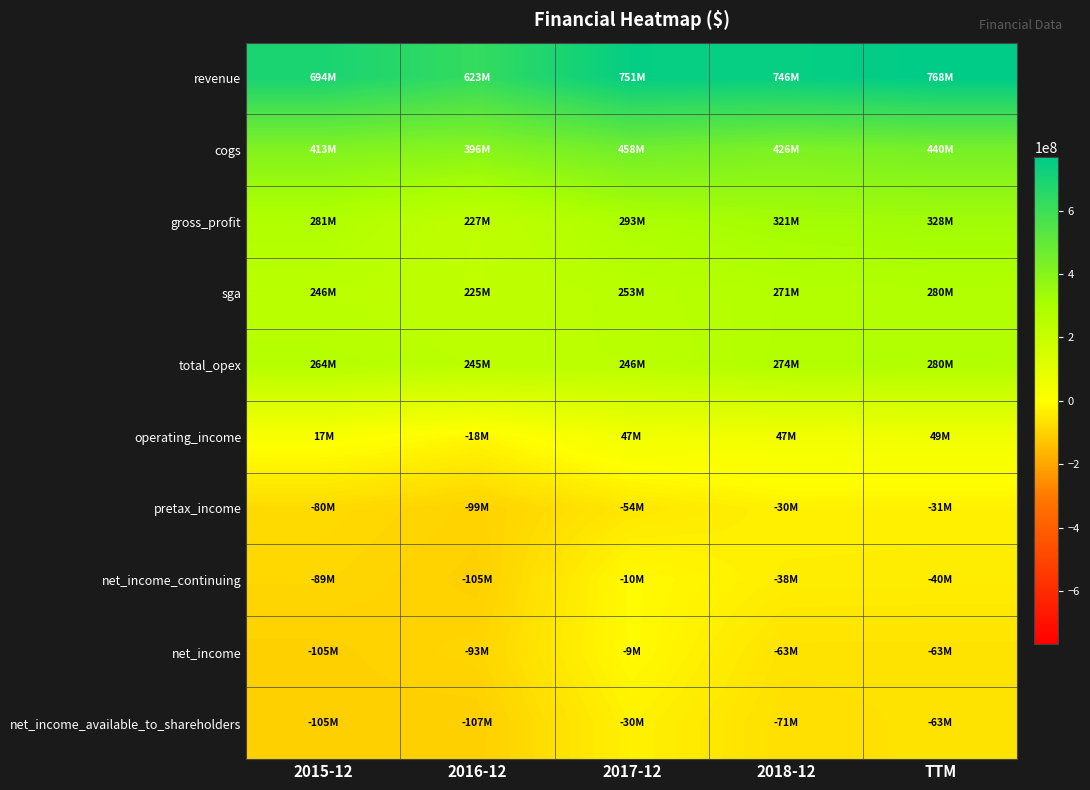

Which series has the widest spread of values?

revenue